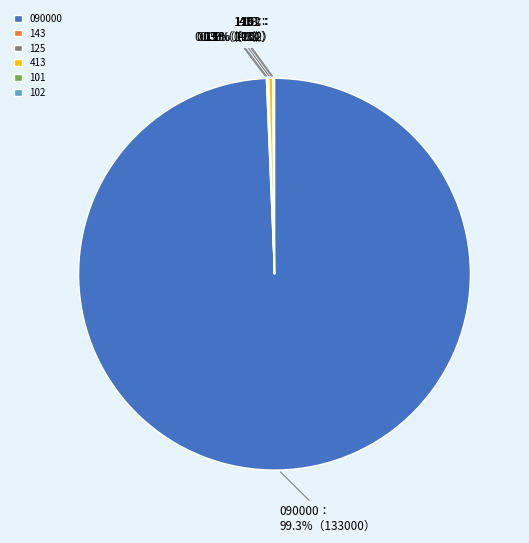

Which category has the biggest portion of the pie?

090000